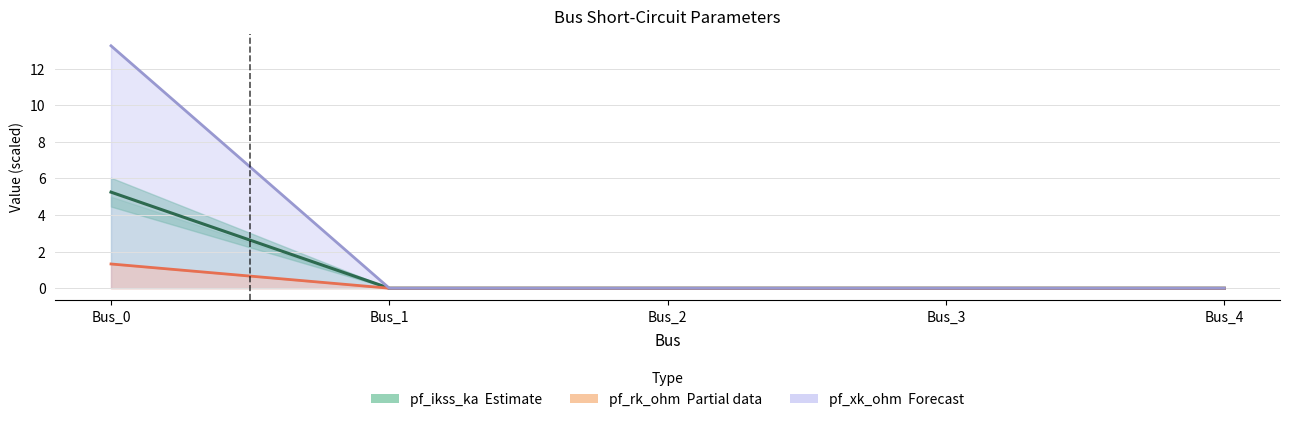

True or false: pf_ikss_ka (Estimate) and pf_xk_ohm (Forecast) intersect in this chart.

False